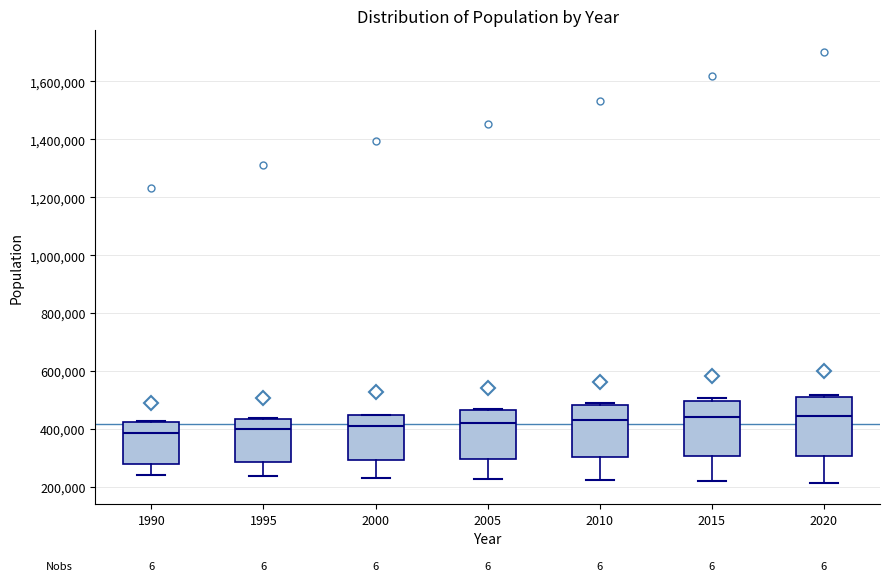

Reading left to right, transcribe this box plot: for each box, give where its median line is, the range the box spans, and where its two whiskers end, as read against the y-axis. The values are not printed on the chart, so give them approximately, as read against the axis.

1990: median 380000, box 280000 to 420000, whiskers 240000 to 420000
1995: median 400000, box 280000 to 440000, whiskers 240000 to 440000
2000: median 400000, box 300000 to 440000, whiskers 240000 to 460000
2005: median 420000, box 300000 to 460000, whiskers 220000 to 460000
2010: median 440000, box 300000 to 480000, whiskers 220000 to 480000 (just above the box's upper edge)
2015: median 440000, box 300000 to 500000, whiskers 220000 to 500000 (just above the box's upper edge)
2020: median 440000, box 300000 to 500000, whiskers 220000 to 520000